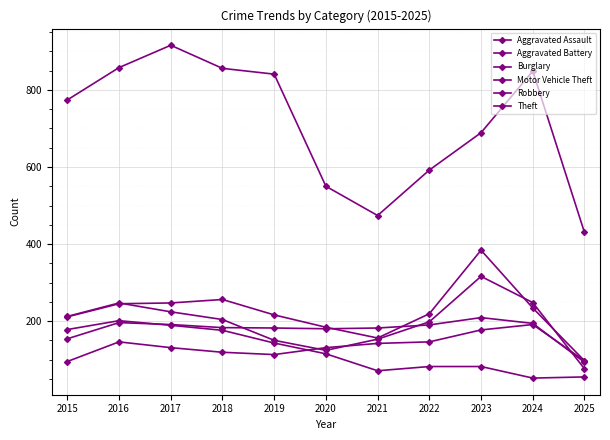

List the labels in order of Aggravated Battery value, smallest first.

2025, 2015, 2020, 2019, 2021, 2018, 2022, 2017, 2024, 2016, 2023